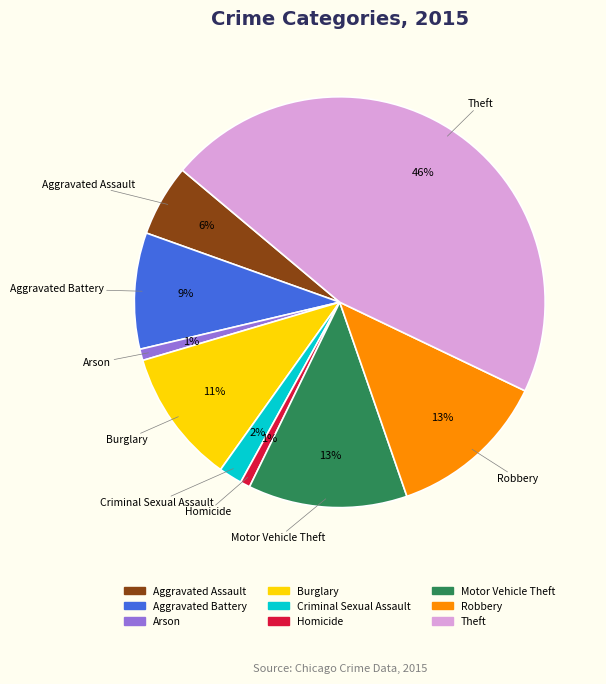

To the nearest percent, what is the average slice percentage?

11%